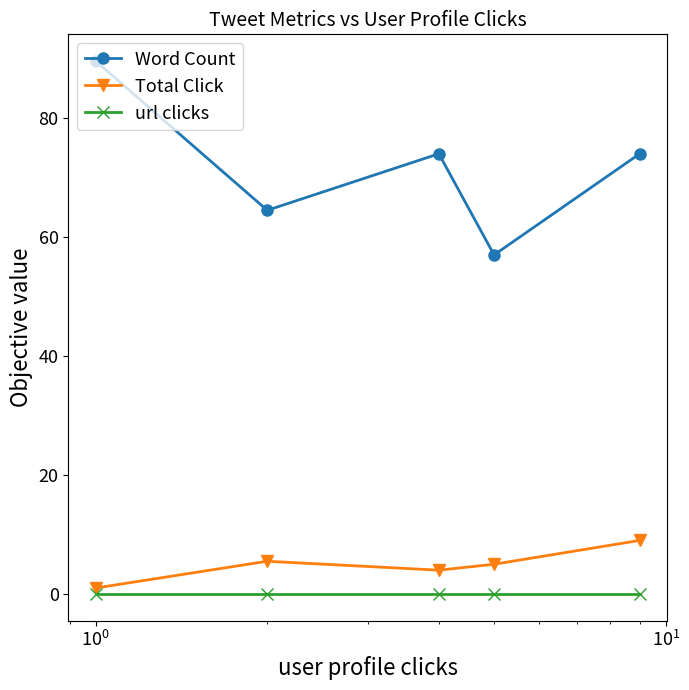

True or false: Word Count and Total Click cross at least once.

False